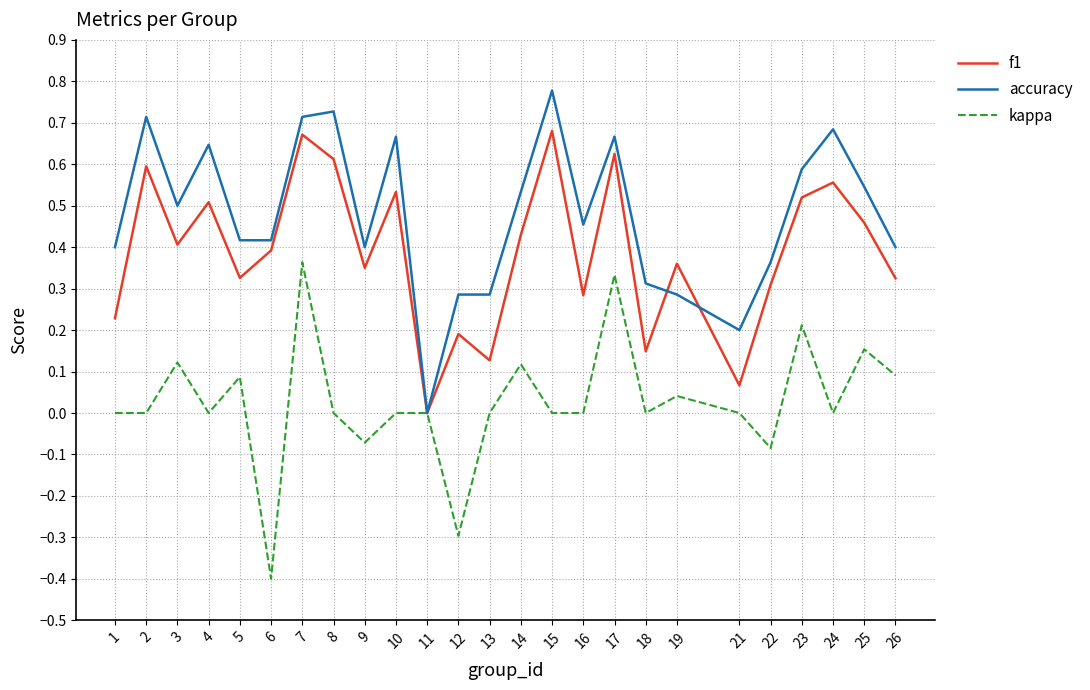

At which category is the sum across all series the highest?

7